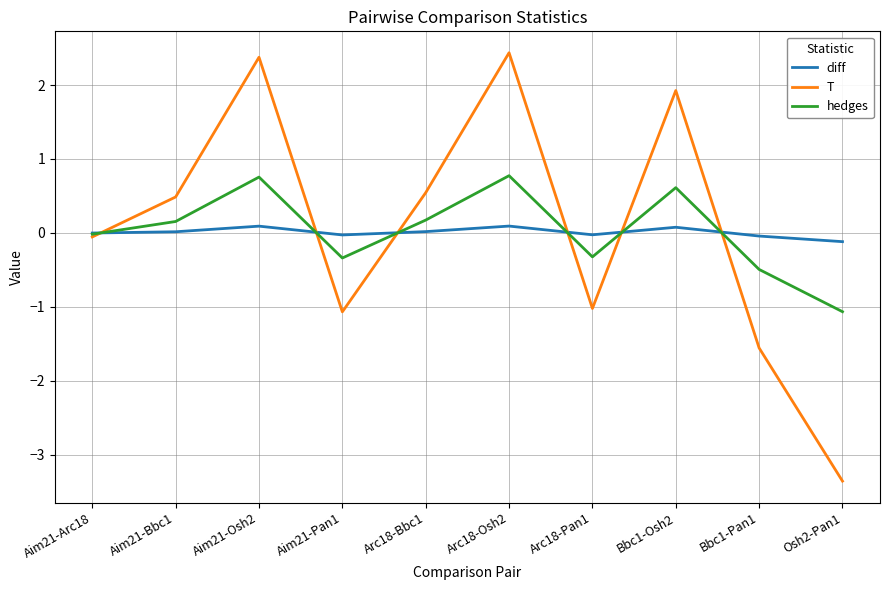

Rank the series at Arc18-Osh2 from highest to lowest value.

T, hedges, diff